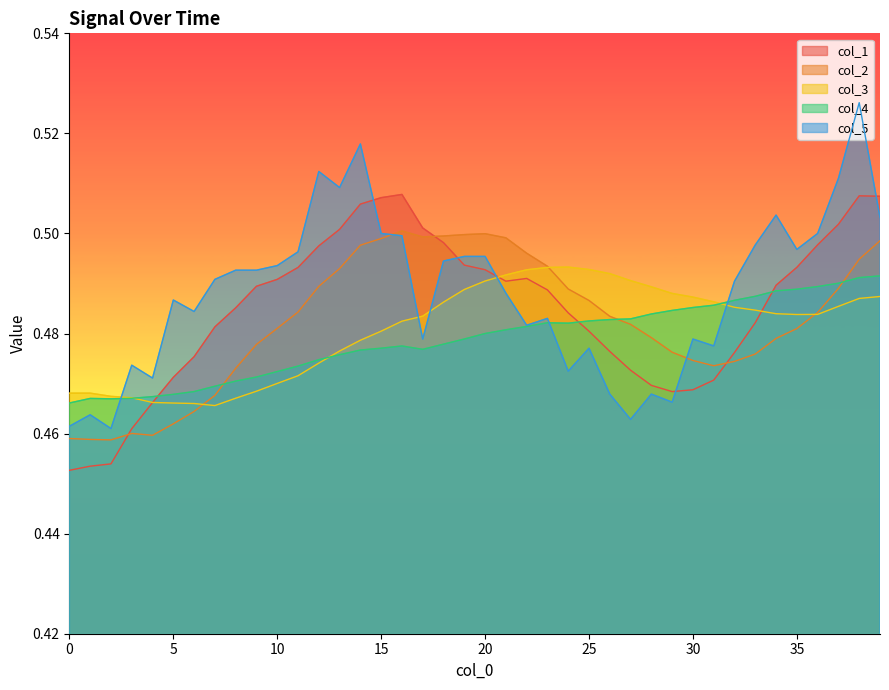

Read the col_1 value at 7.

0.5